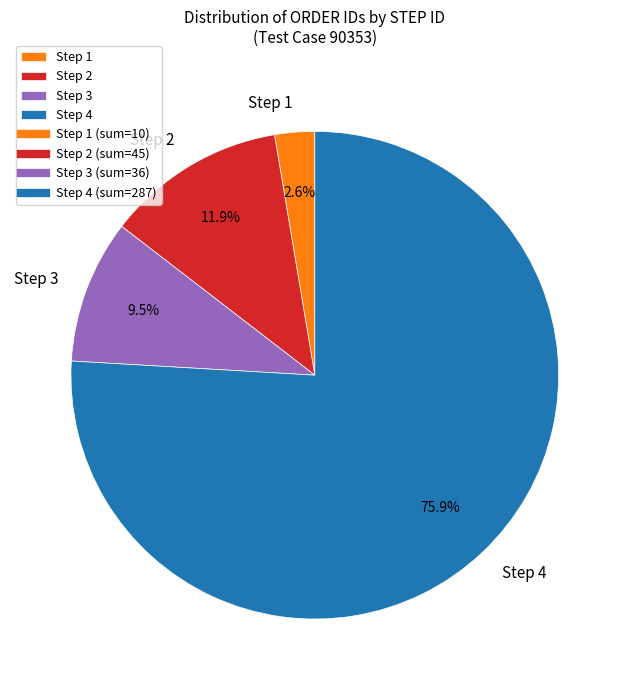

Is the sum of Step 3 and Step 1 greater than half?

No